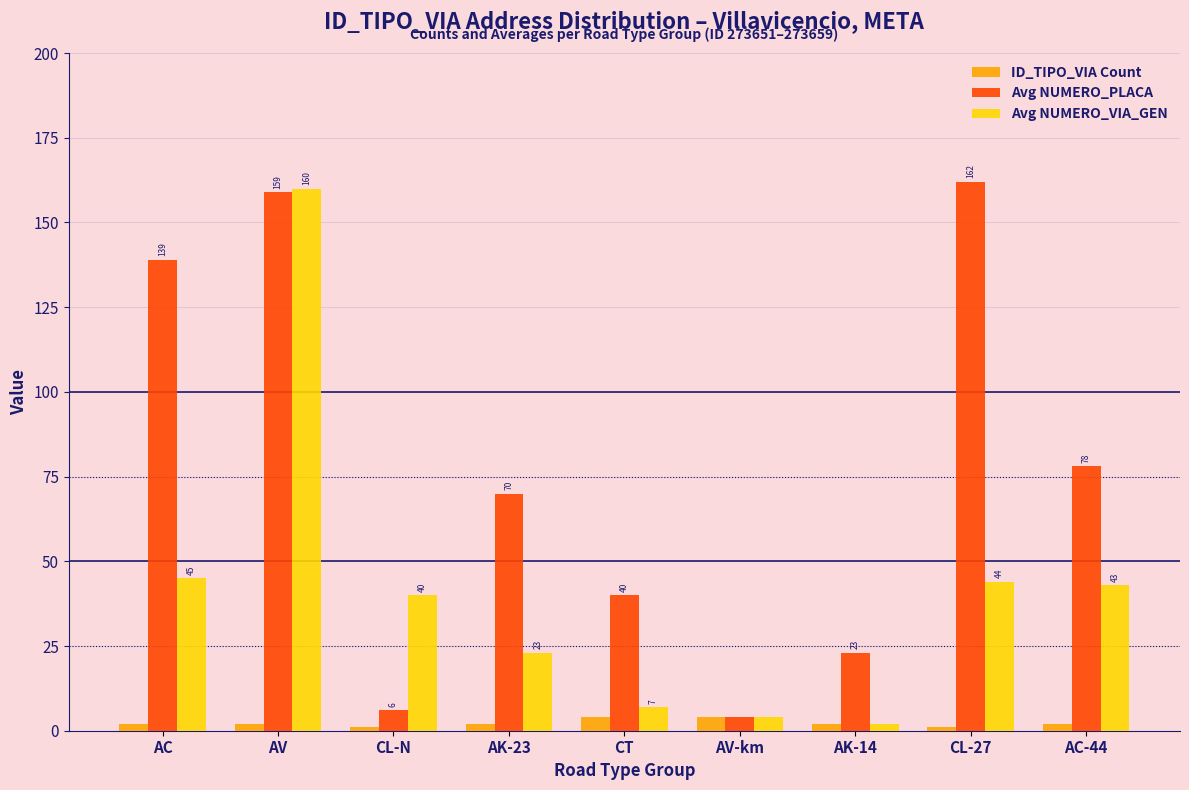

What is the value of the Avg NUMERO_VIA_GEN bar at the 8th from the left?

44